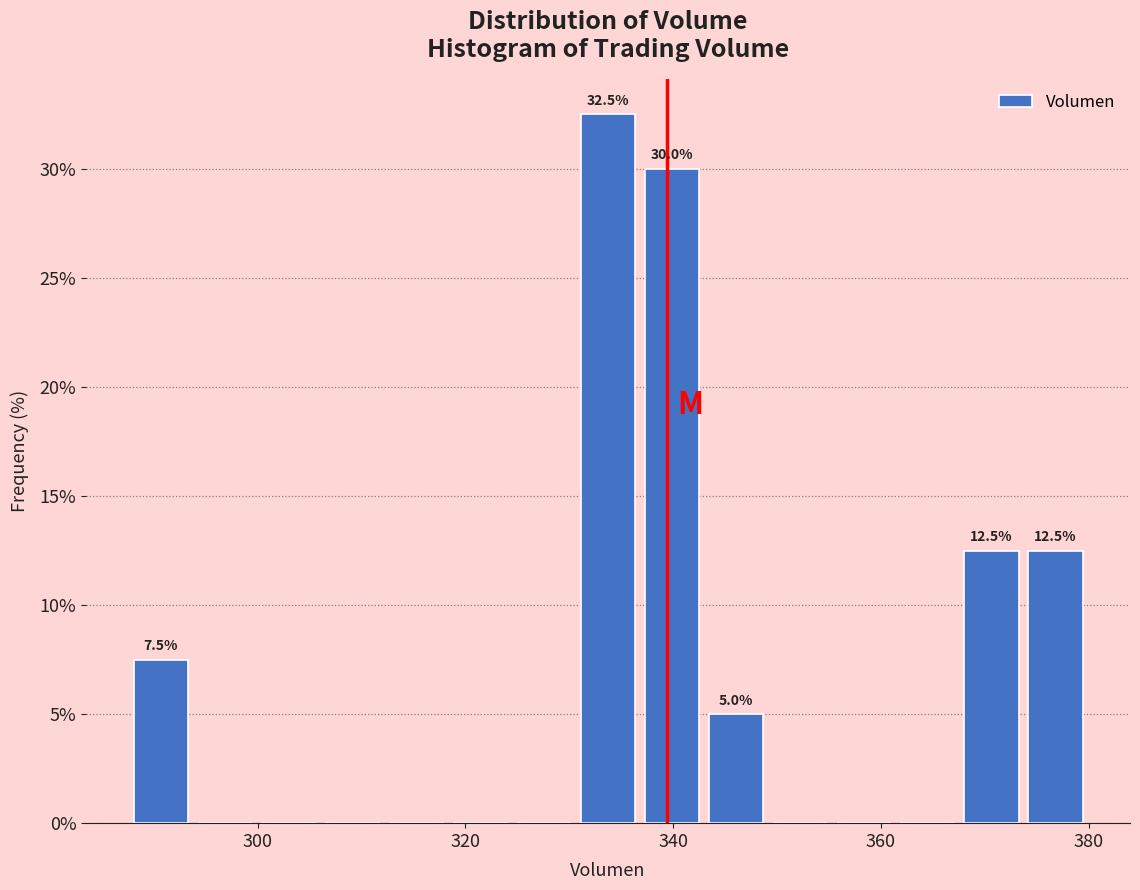

Read against the x-axis, roughly where is the centre of the tallest bar?

334